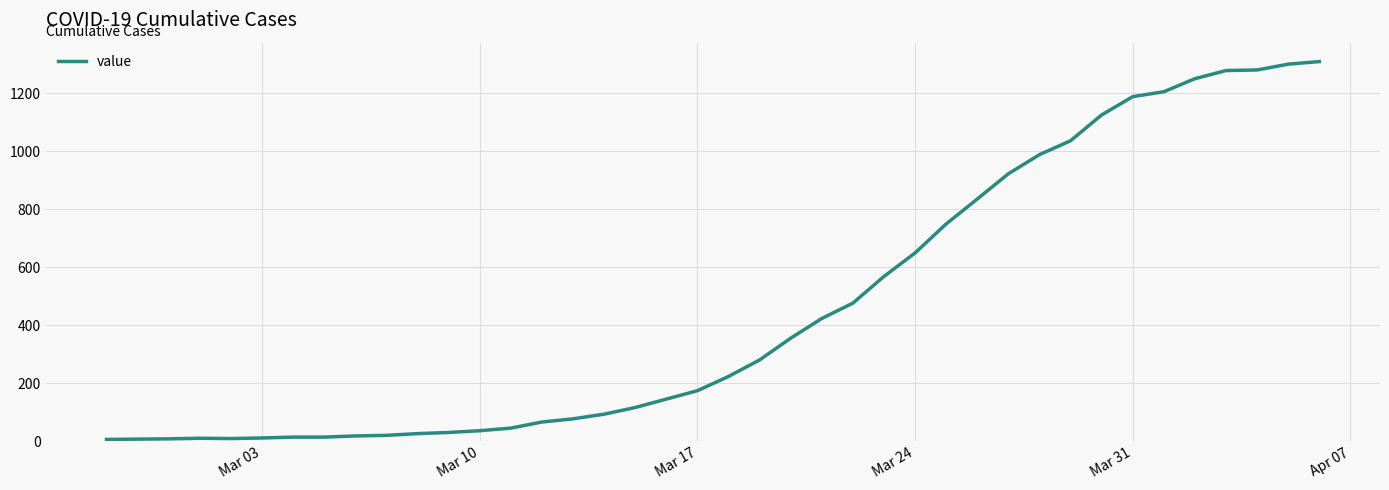

What is the difference between the maximum and minimum values?

1303